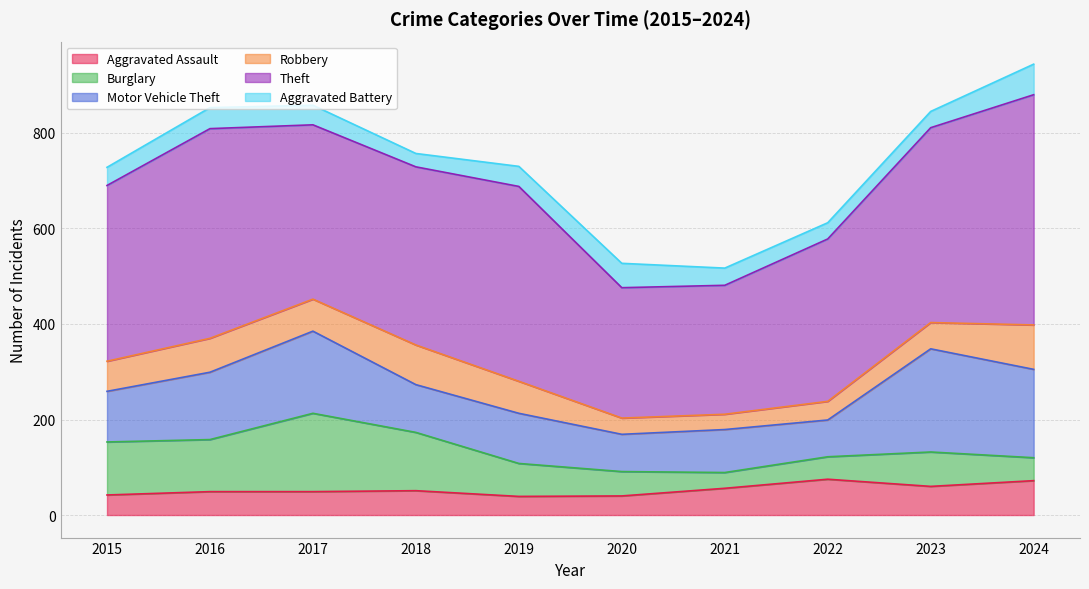

In Robbery, how many points are lower than both neighbors (excluding endpoints)?

2